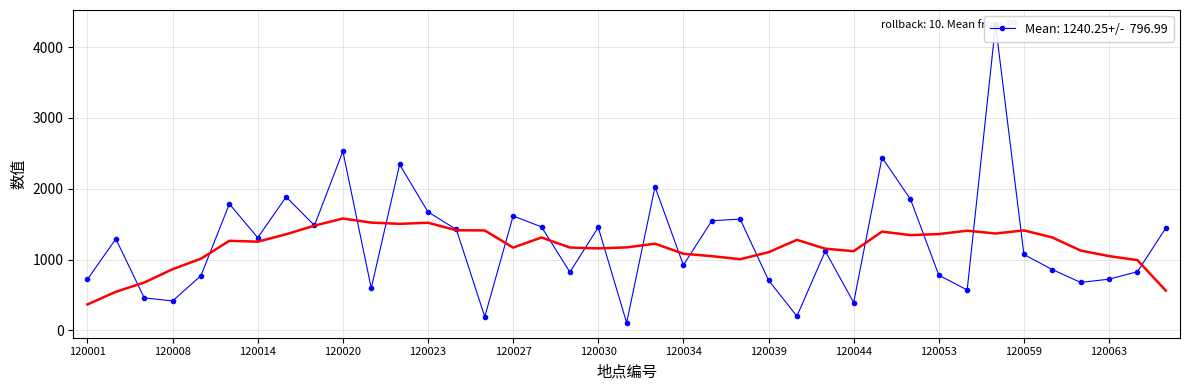

Approximately how many times larger is the value at 120002 compared to 120036?

0.8